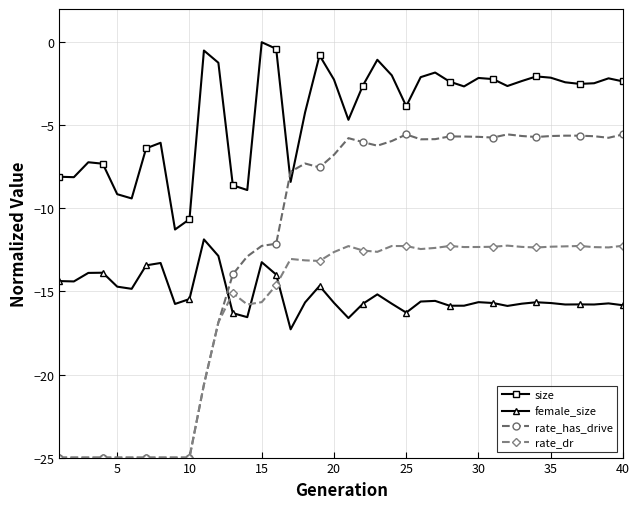

Which series has the largest total across all categories?

size